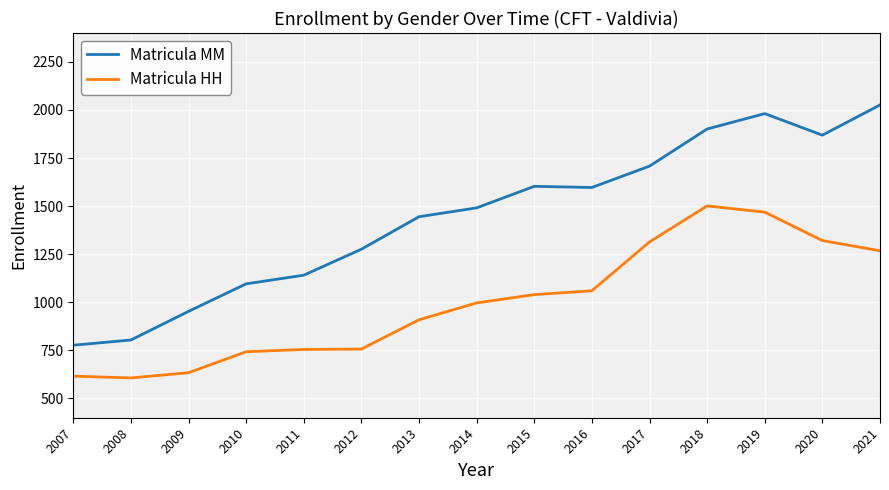

Is it true that Matricula MM equals 1096 at 2010?

True